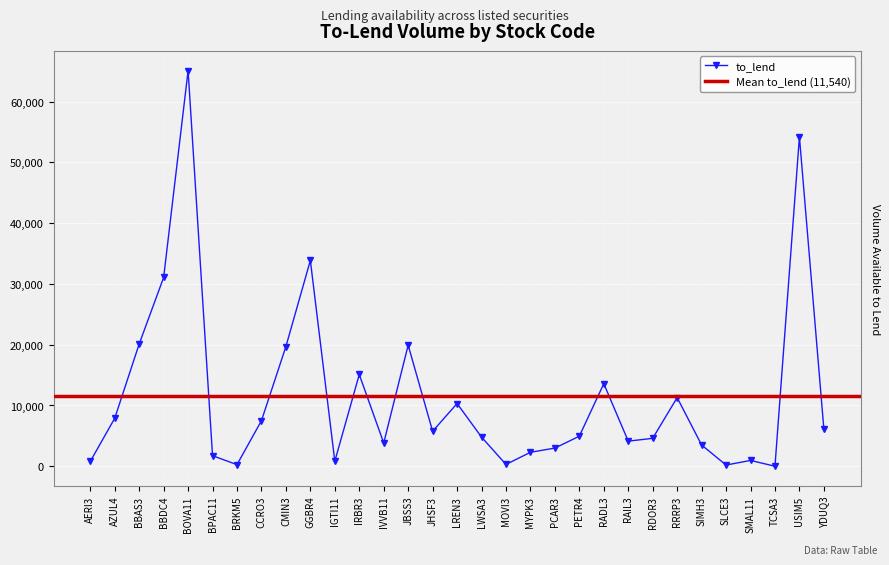

At which category does the data reach its first local peak?

BOVA11